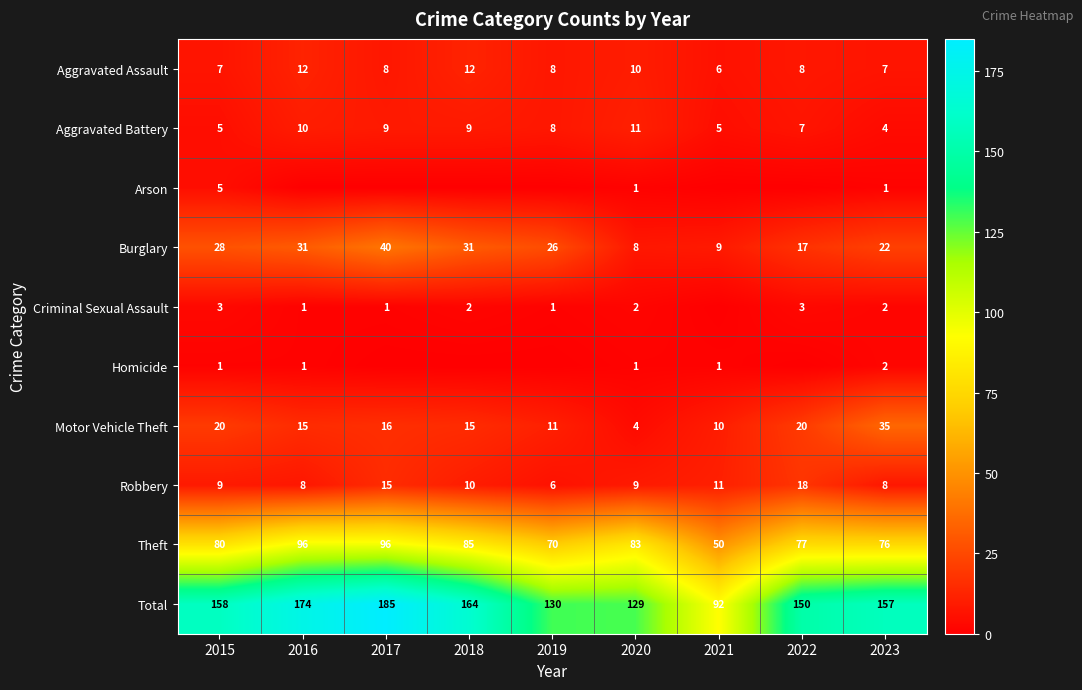

What is the sum of the Burglary values at 2022 and 2019?

43